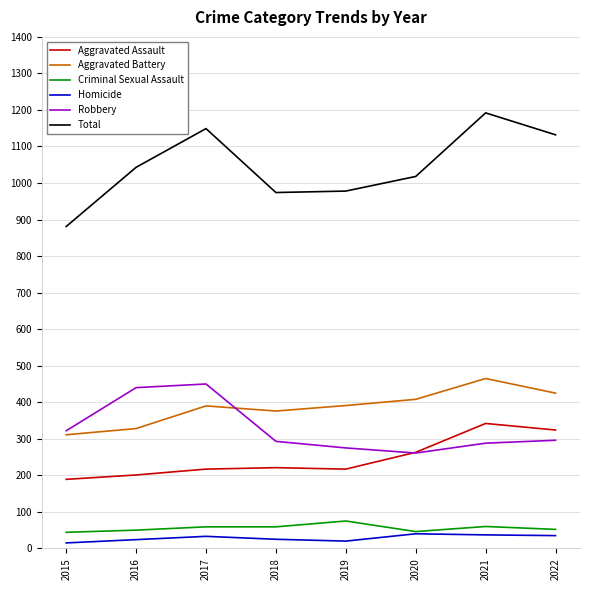

What is the sum of the Criminal Sexual Assault values at 2017 and 2022?

111